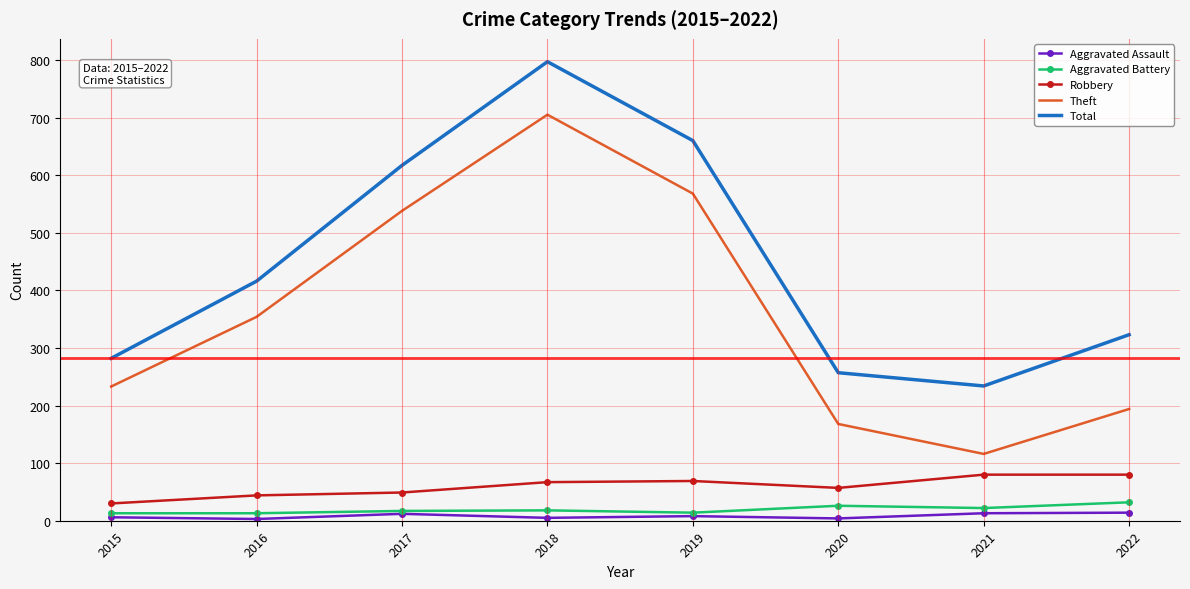

Which series changed the most between 2018 and 2021?

Theft